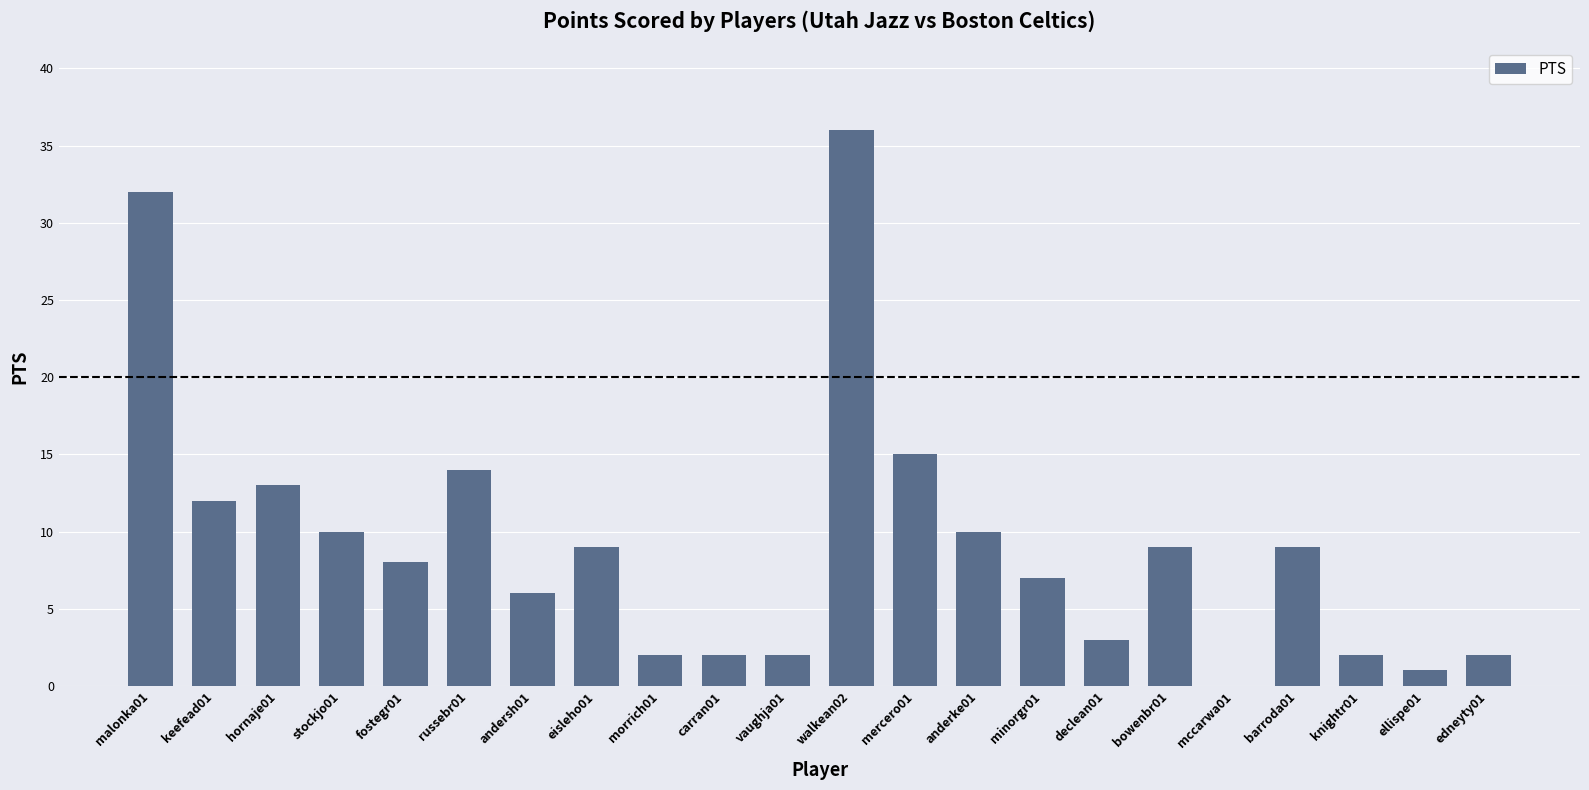

How many values are above zero?

21